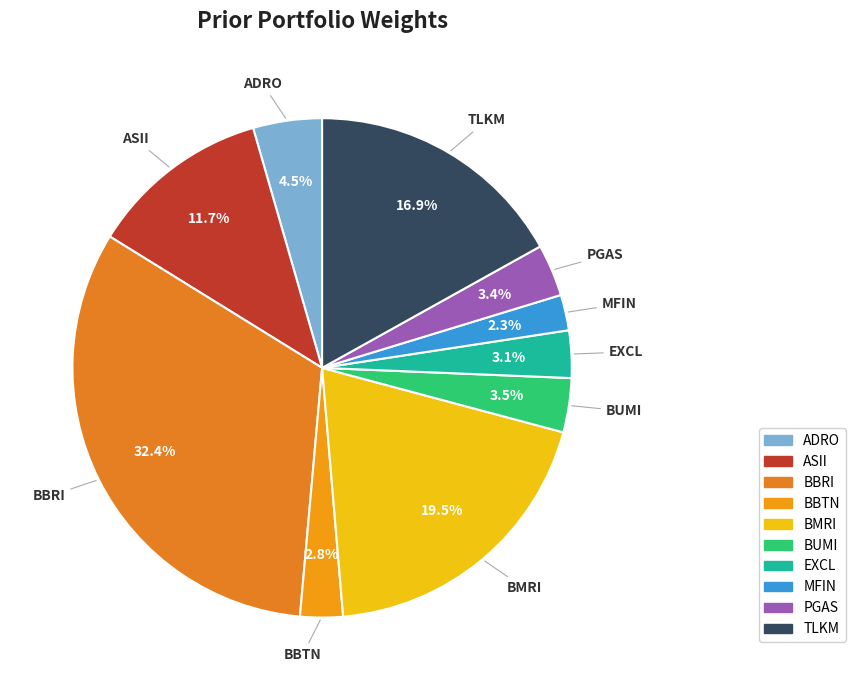

To the nearest percent, what is the average slice percentage?

10%